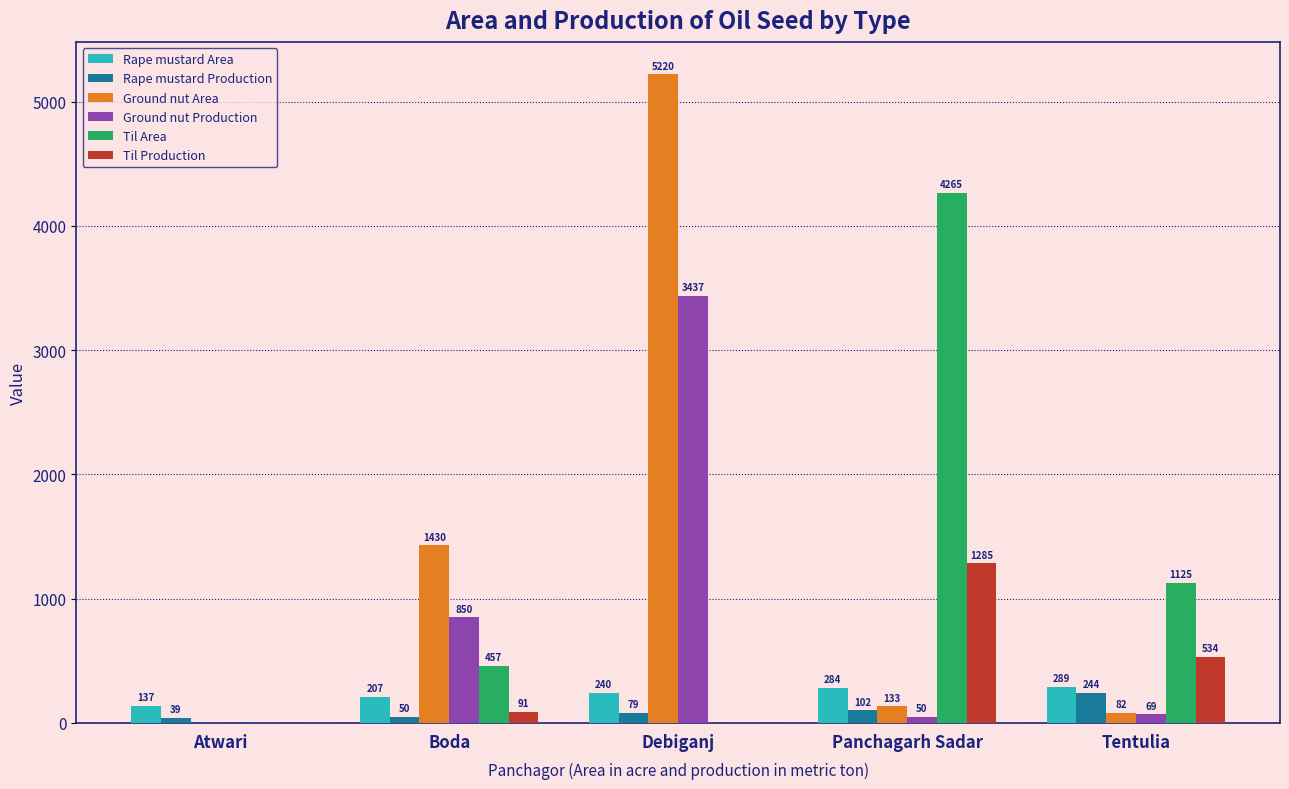

Which series changed the most between Atwari and Boda?

Ground nut Area